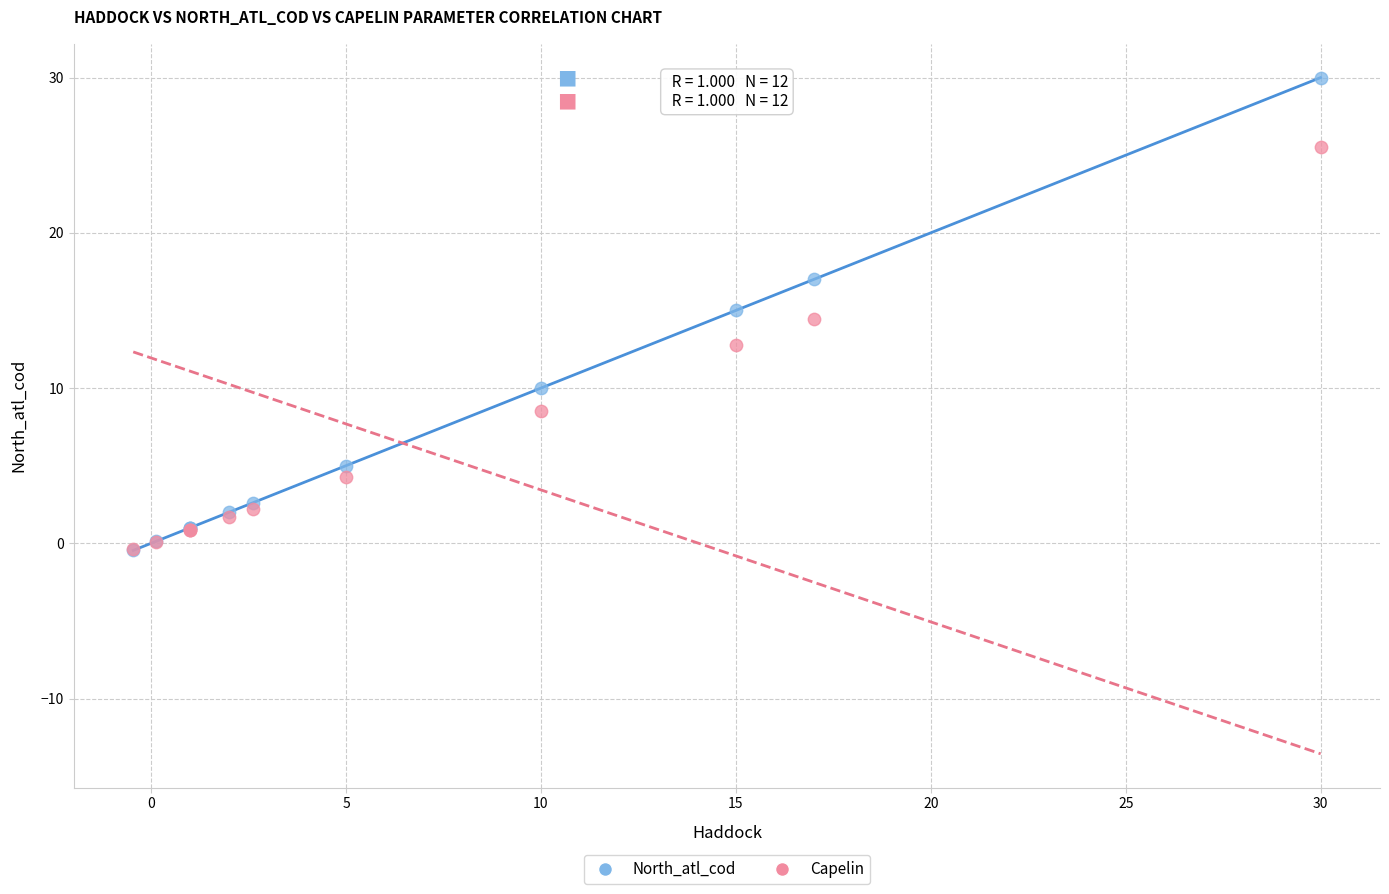

In the Capelin series, what Y value is closest to 12?

12.8